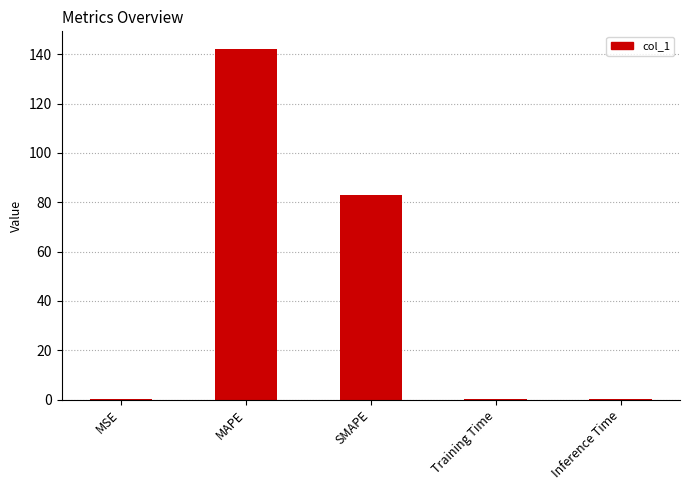

What is the sum of all values?

225.5